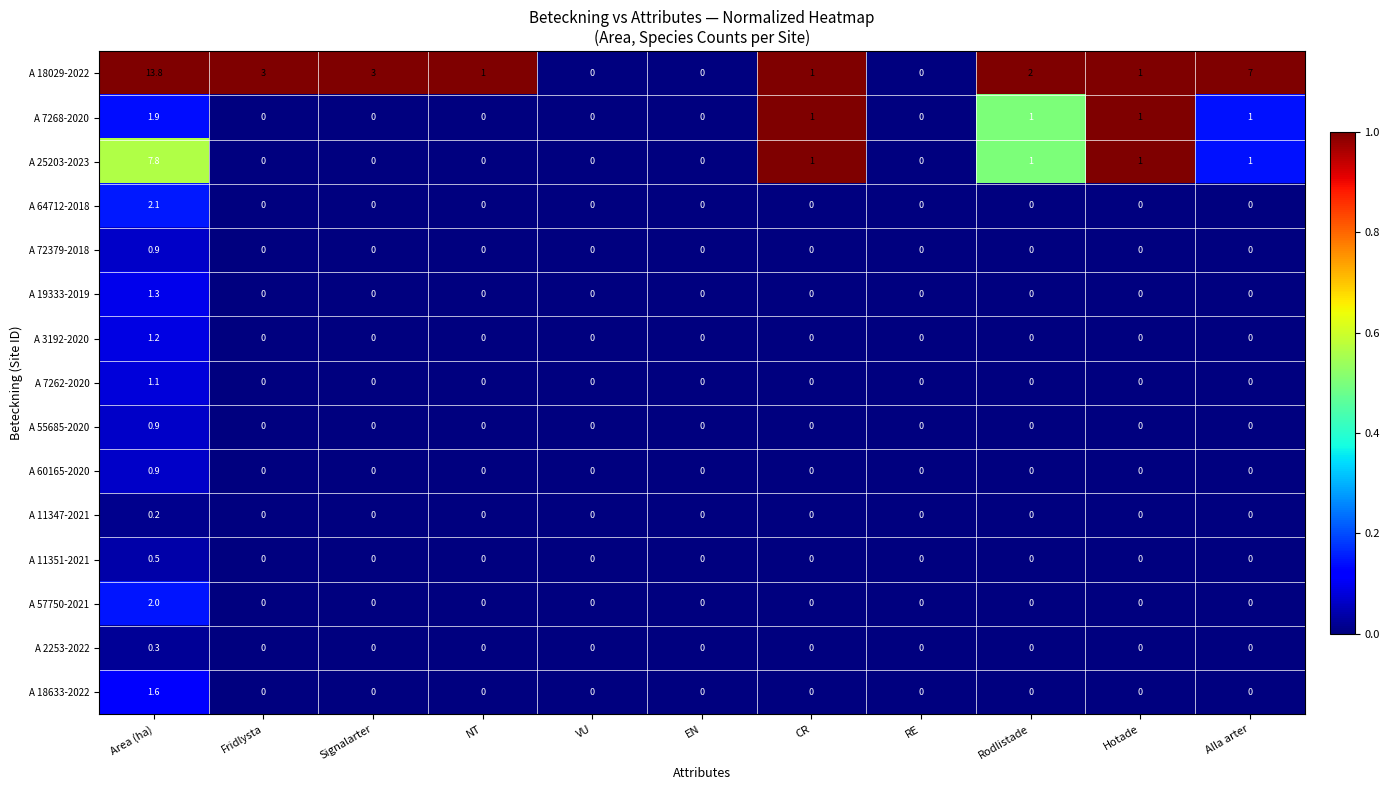

Is it true that A 7268-2020 equals 1.0 at CR?

True